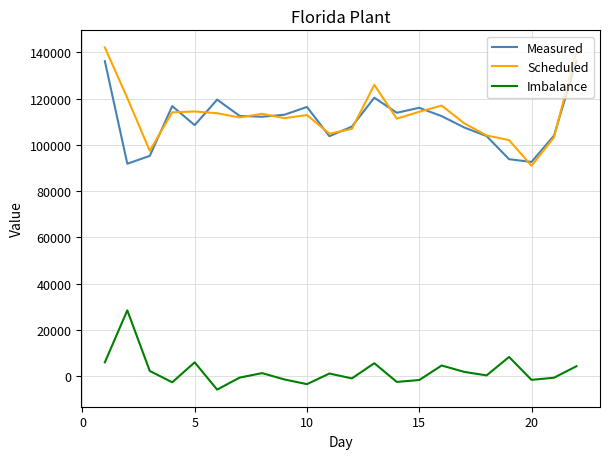

What is the smallest value displayed?

-5869